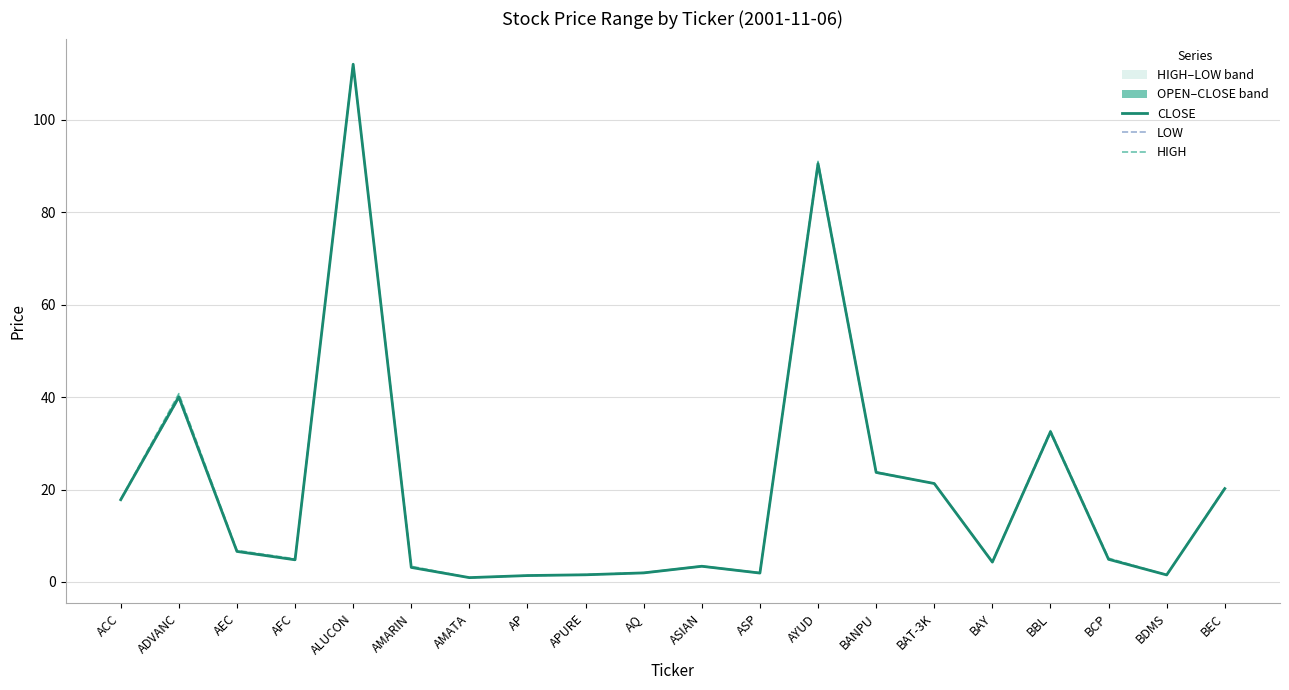

At which category does LOW reach its first local valley?

AFC